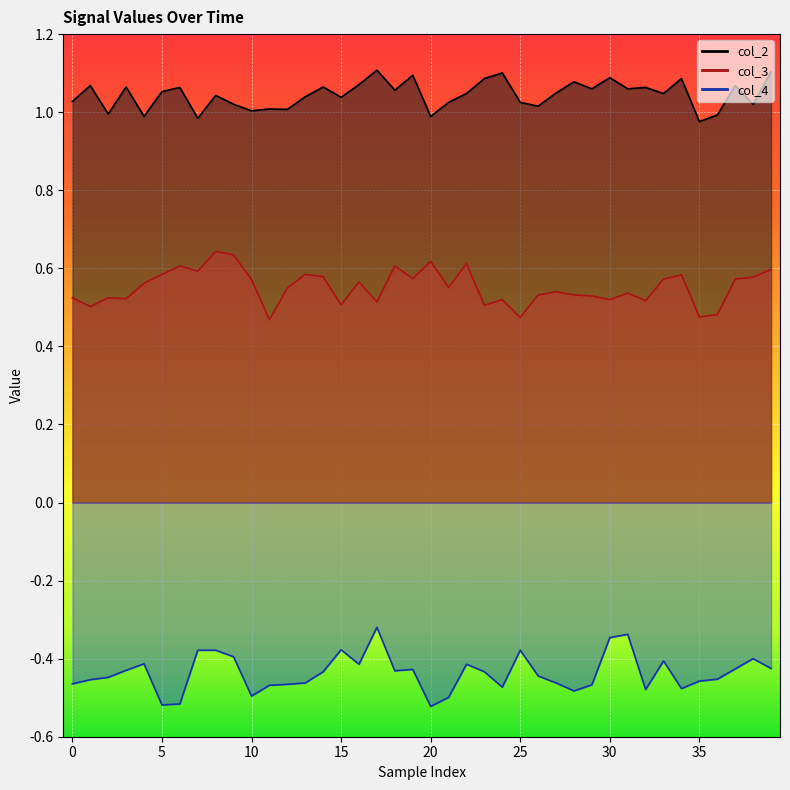

What is the lowest value of the col_2 series?

1.0